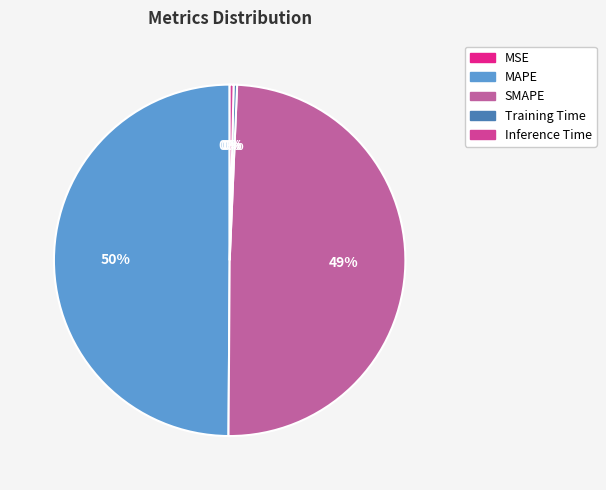

Which slice is the smallest?

MSE